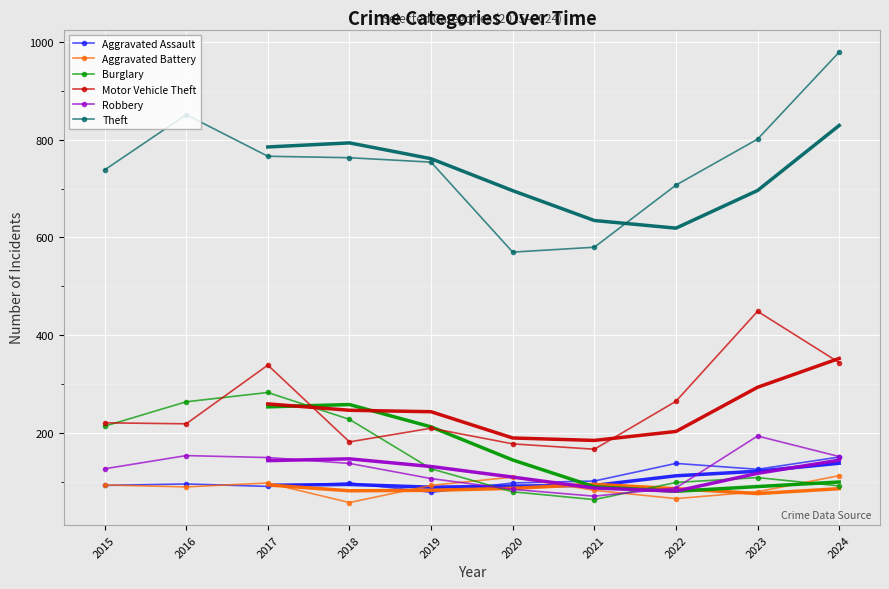

What is the total value across all series at 2023?

1759